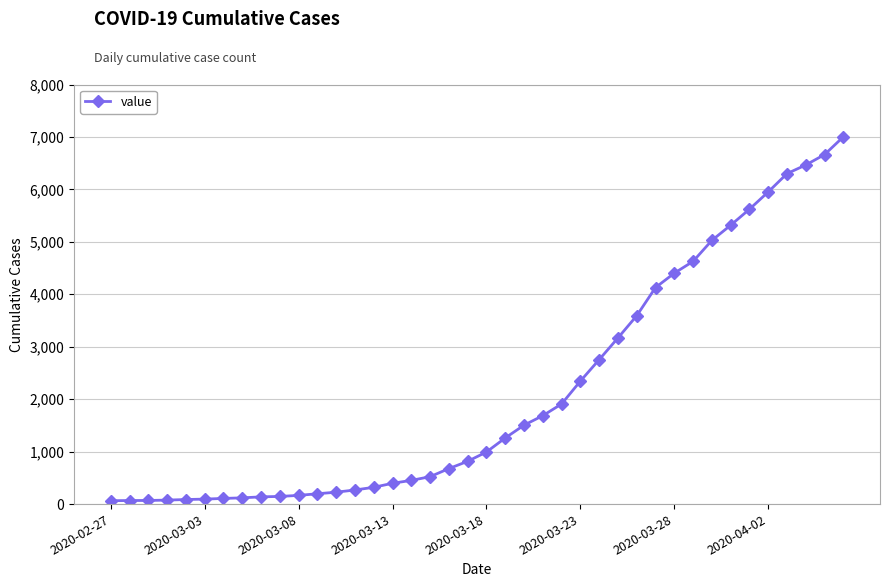

What is the minimum value shown in the chart?

64